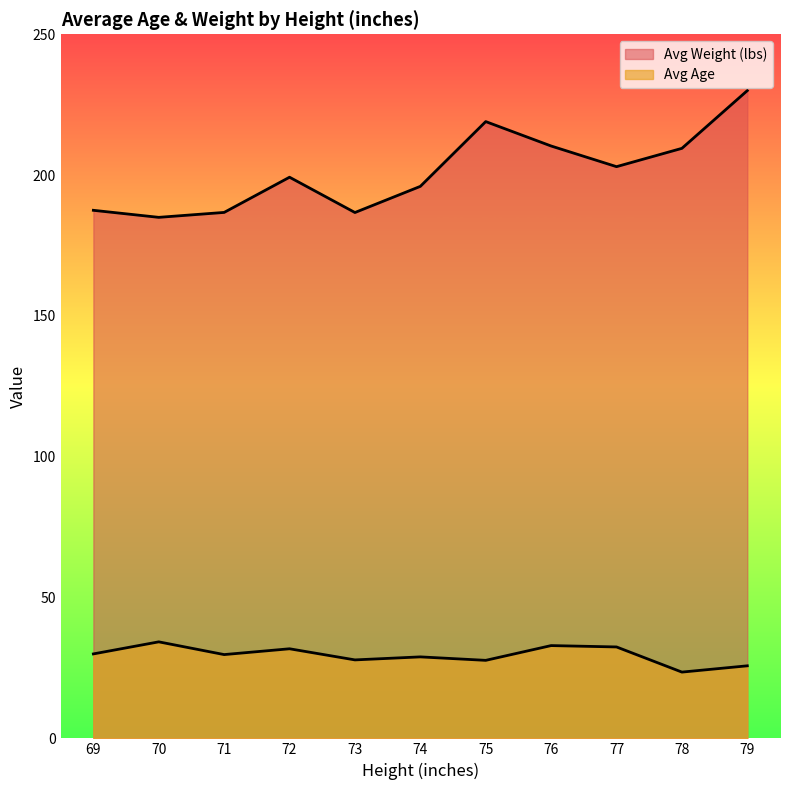

True or false: Avg Age and Avg Weight cross at least once.

False